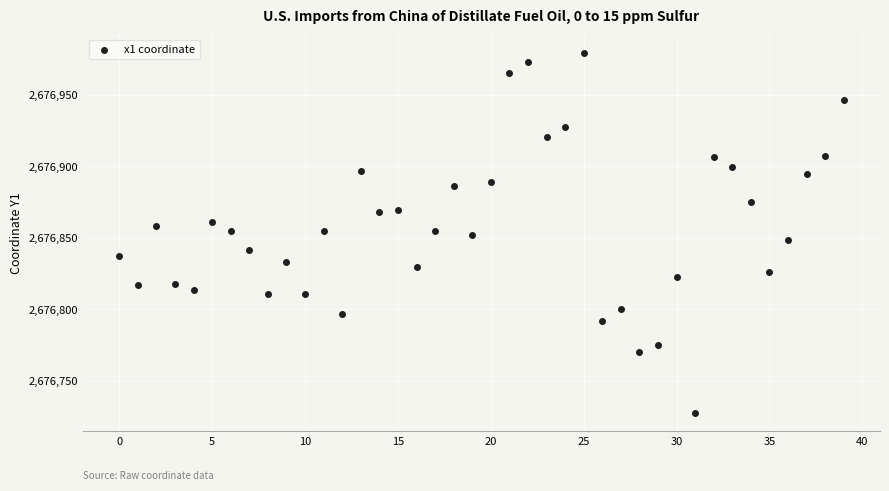

What is the range of Y values (max minus min)?

252.5